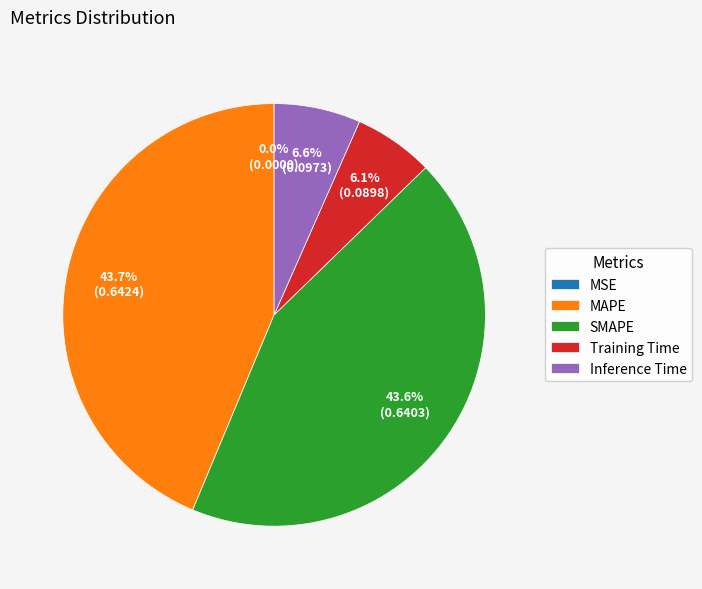

Which has a higher value, MAPE or Training Time?

MAPE